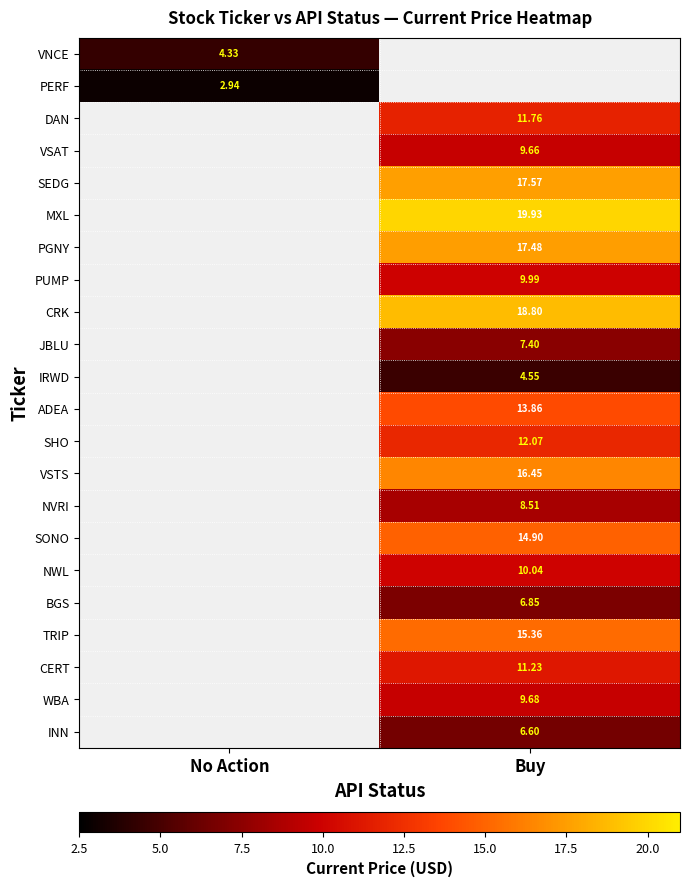

How many distinct data groups are displayed?

22